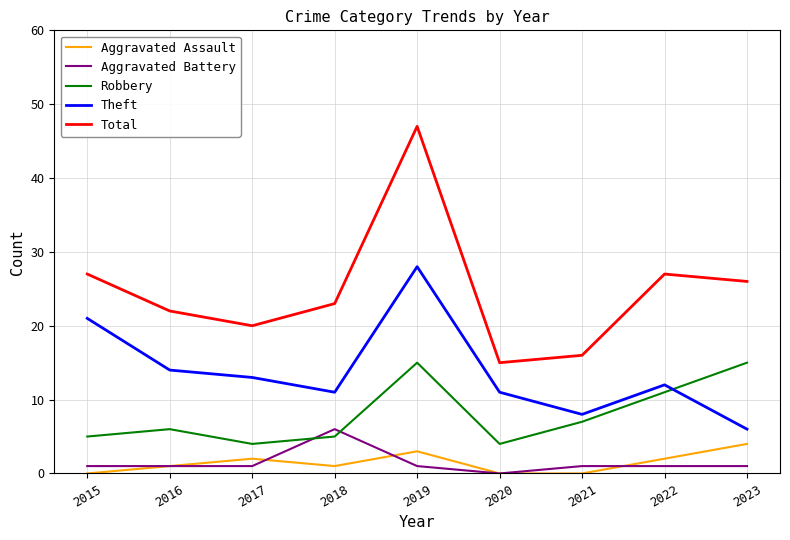

Where is the first local maximum for Total?

2019